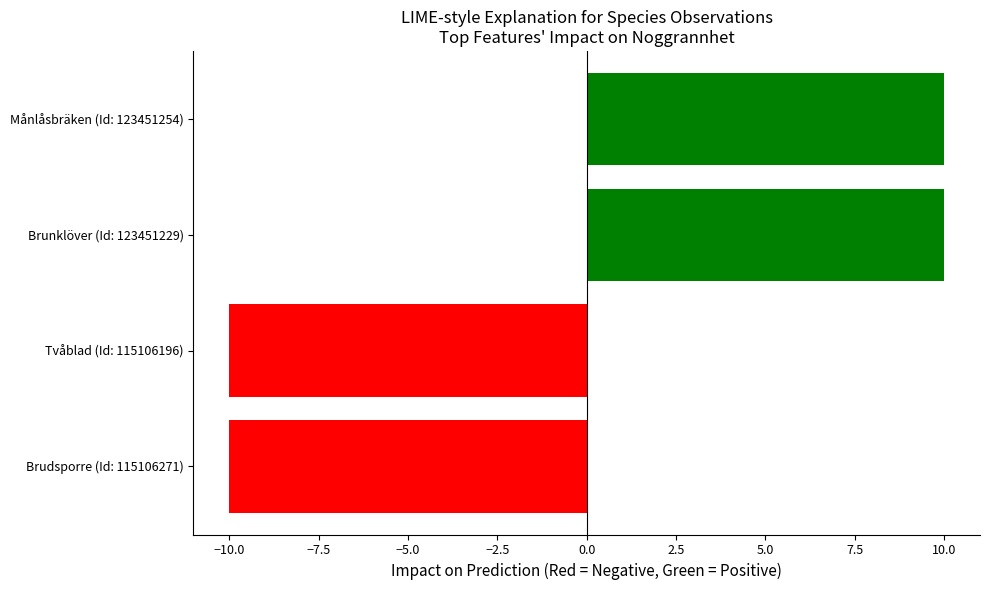

Count the number of data series in this chart.

1